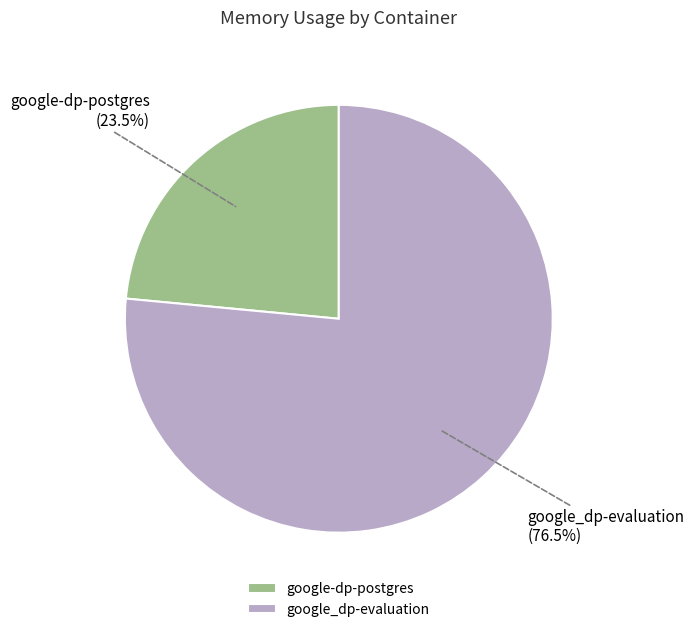

Which category has the smallest portion of the pie?

google-dp-postgres